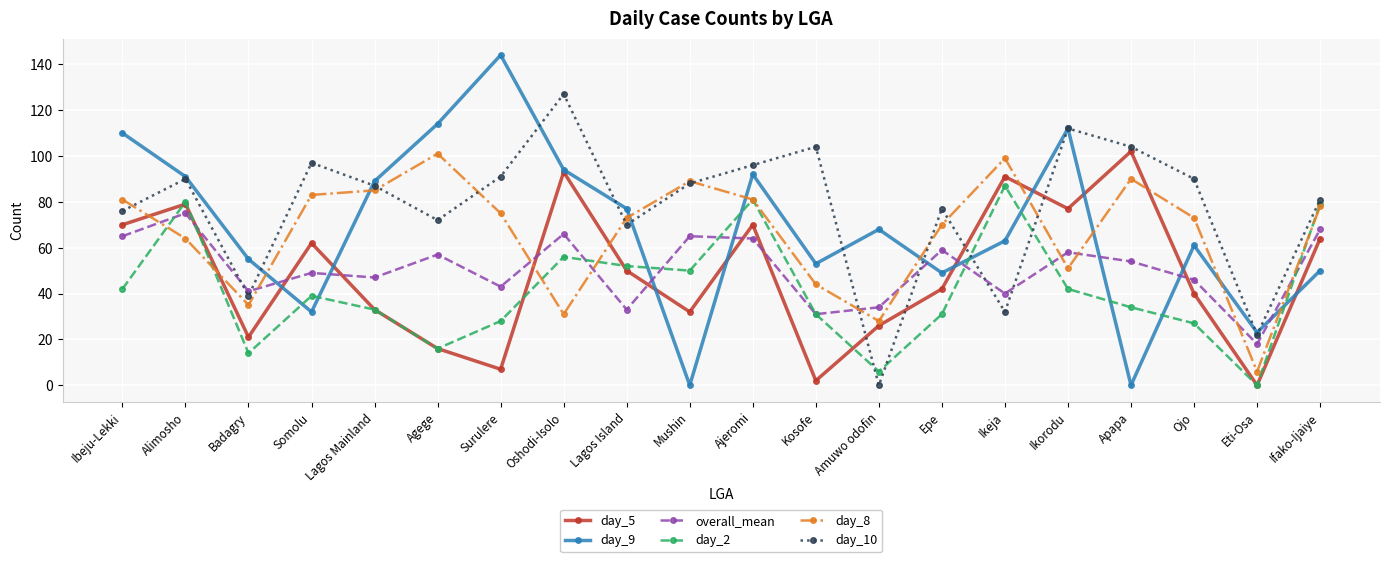

At how many categories does at least one series exceed 71?

17